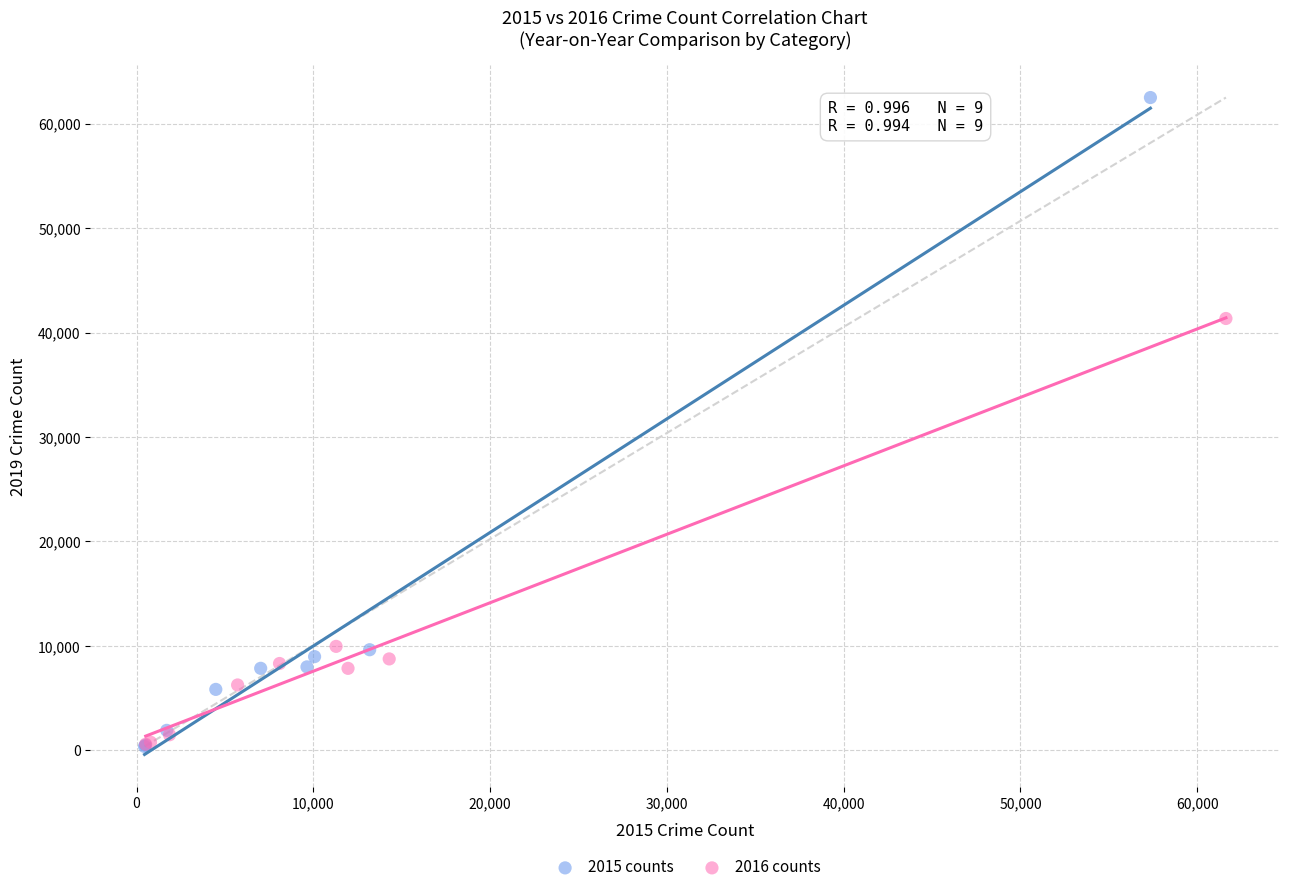

Which series has the widest spread of Y values?

2015 counts